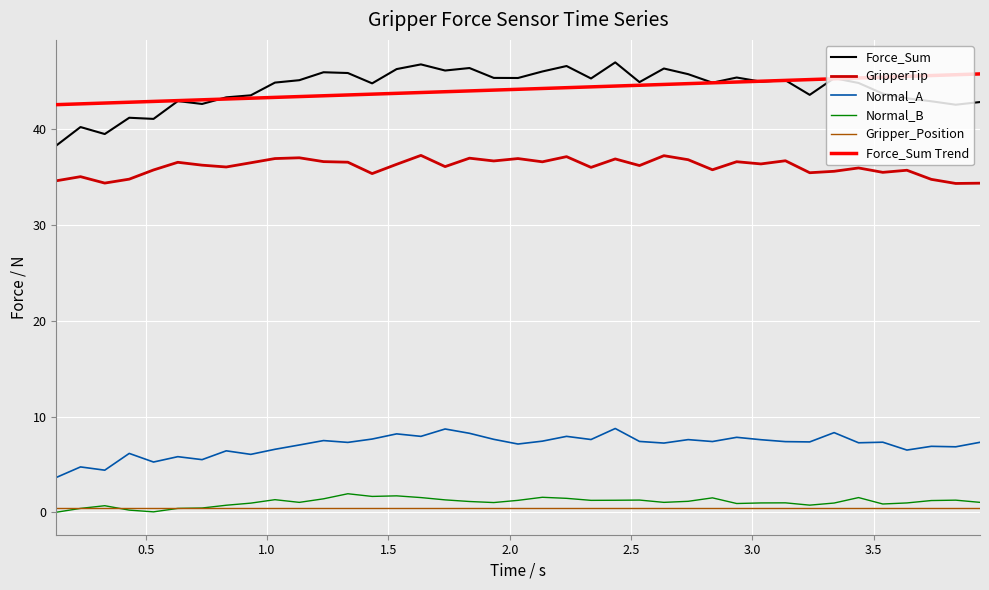

What is the maximum value for Force_Sum?

47.0